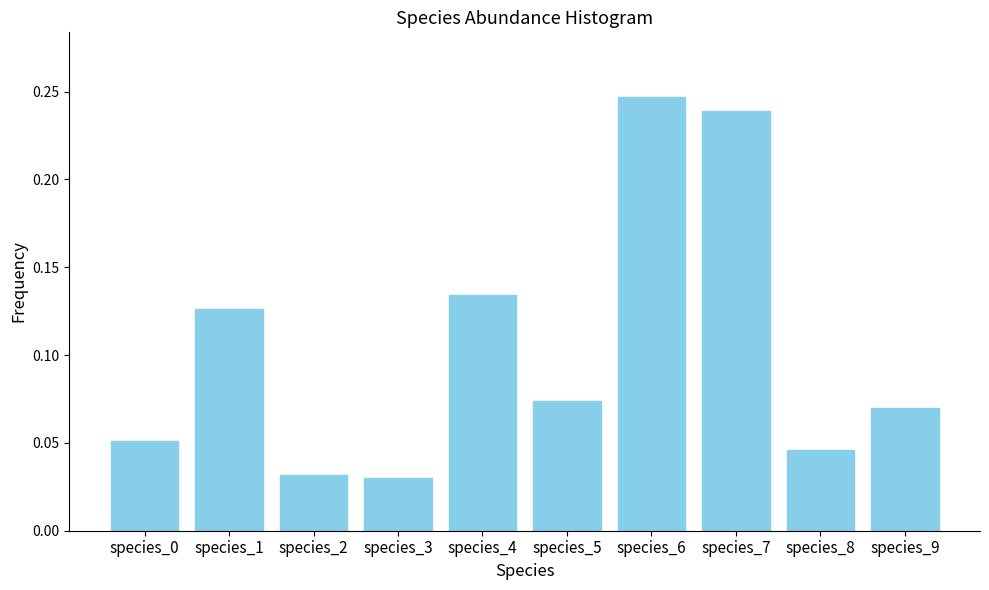

True or false: the data shows 0.1 at species_6.

False